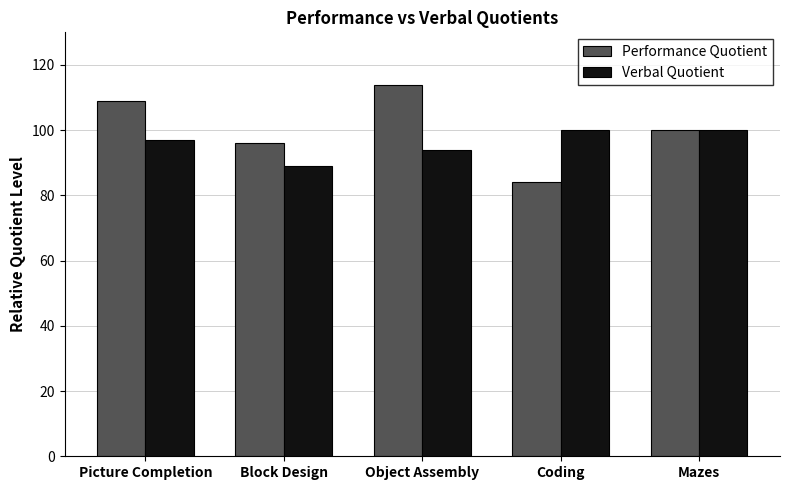

What is the difference between the maximum and minimum values in the Verbal Quotient series?

11